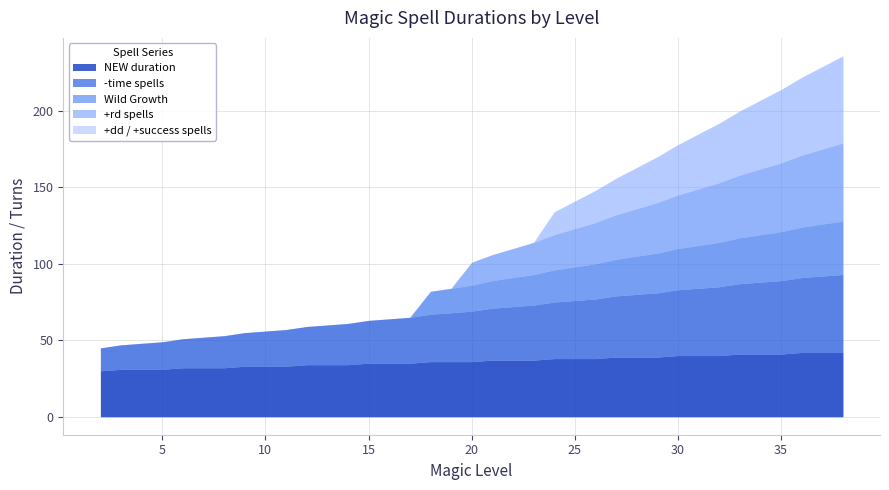

True or false: +rd spells has a value of 23 at 24.

True